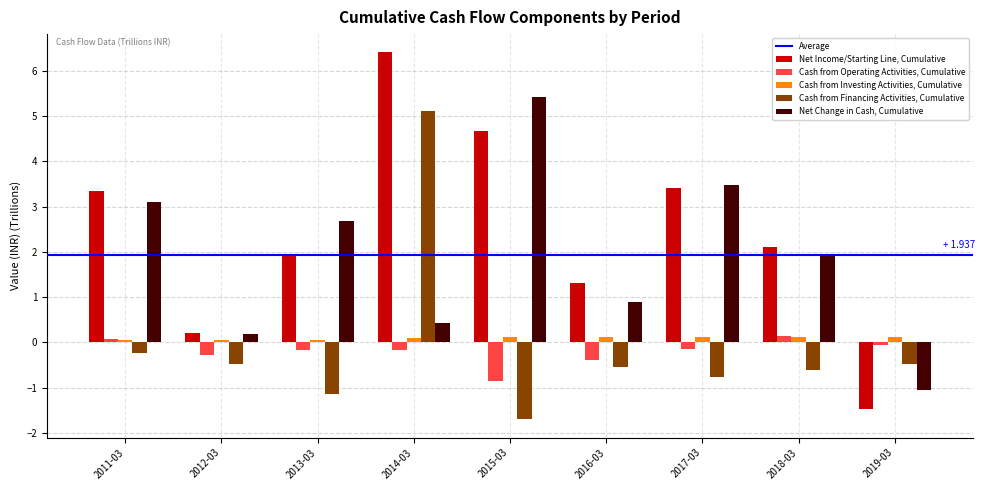

The value of Net Change in Cash, Cumulative at 2018-03 is 3.4. True or false?

False